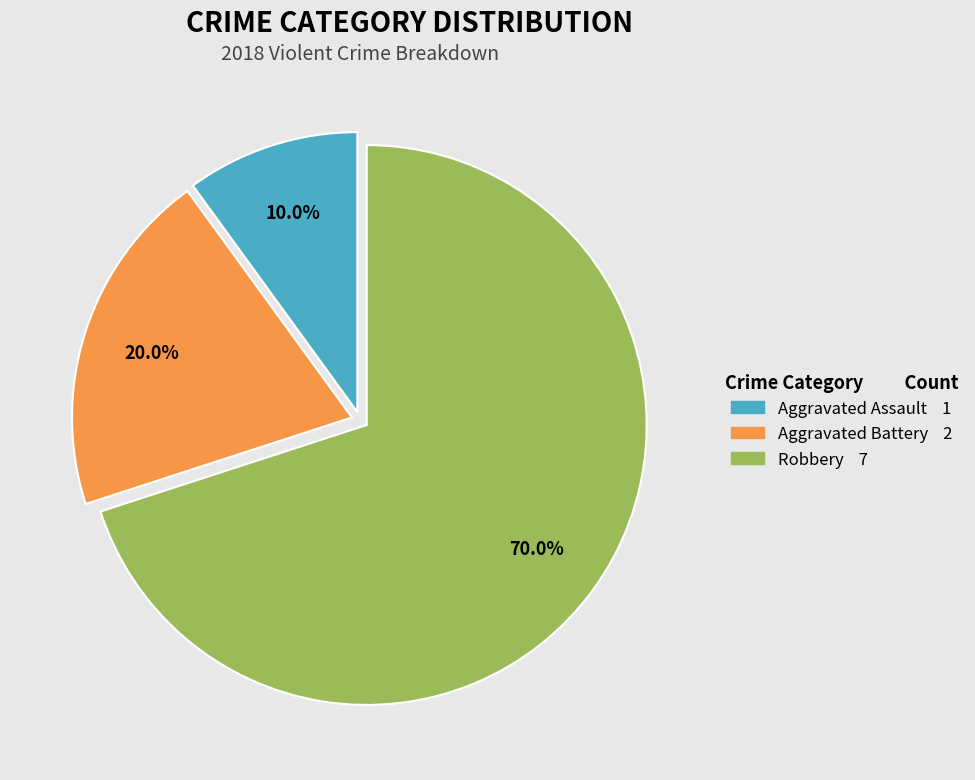

What is the ratio of the value at Robbery to the value at Aggravated Battery?

3.5